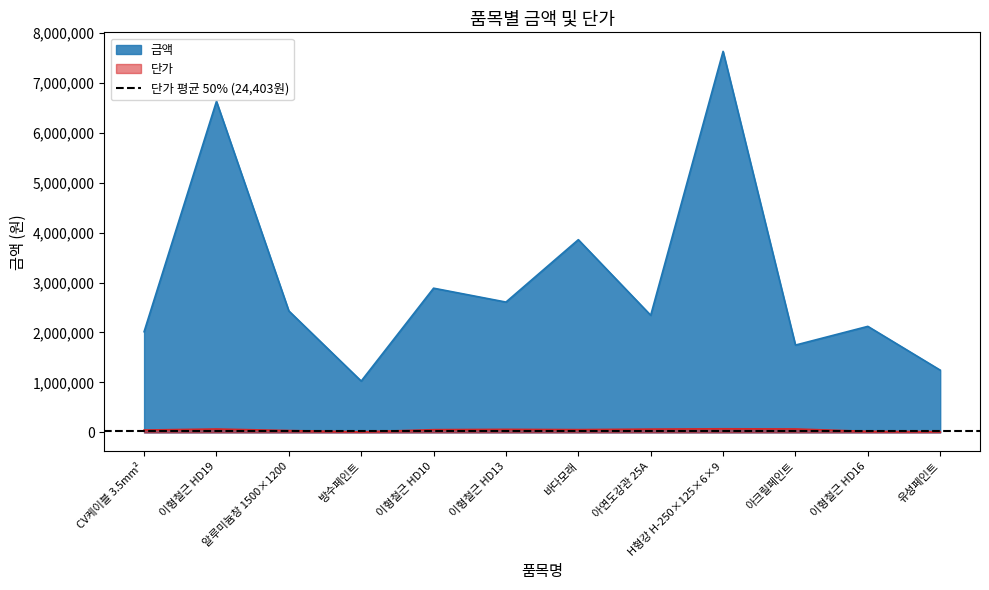

How many distinct data groups are displayed?

2